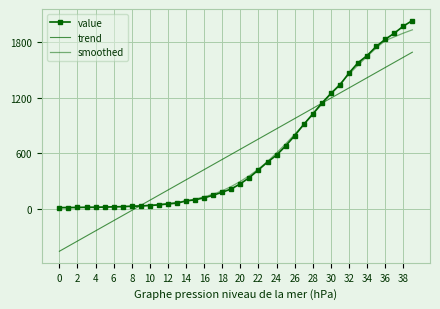

How many times do trend and value cross each other?

2